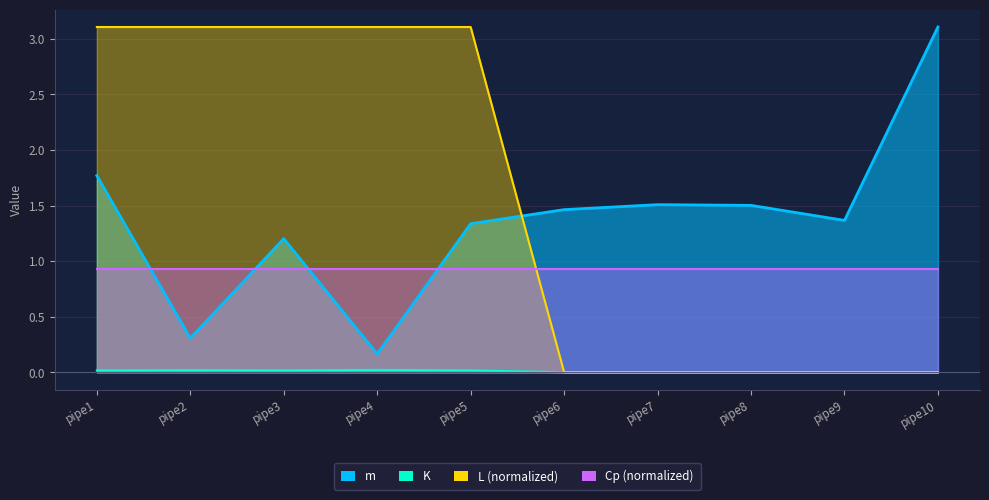

The L series shows 0.0 at pipe8. True or false?

True